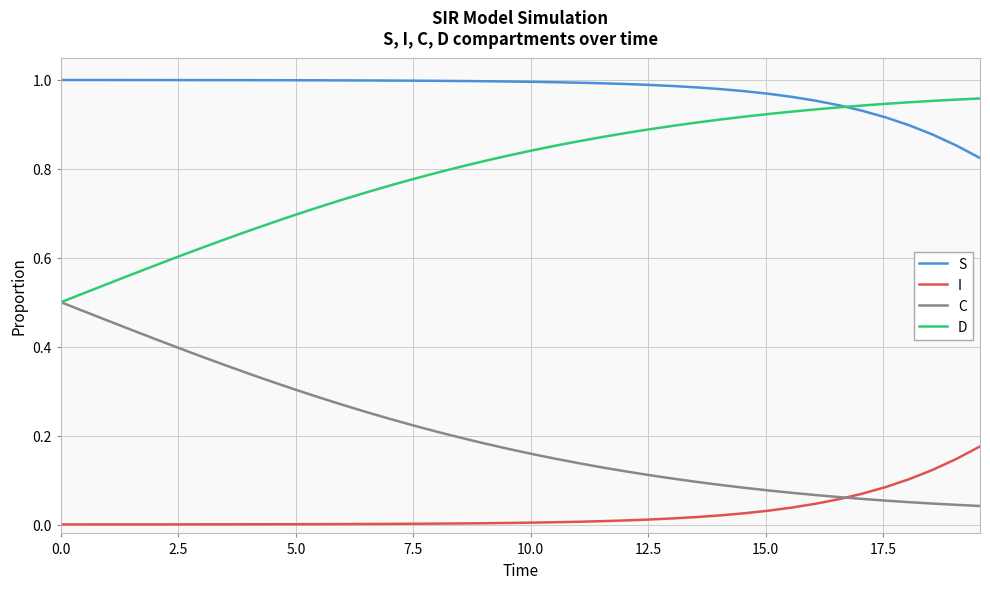

Which series has the largest total across all categories?

S